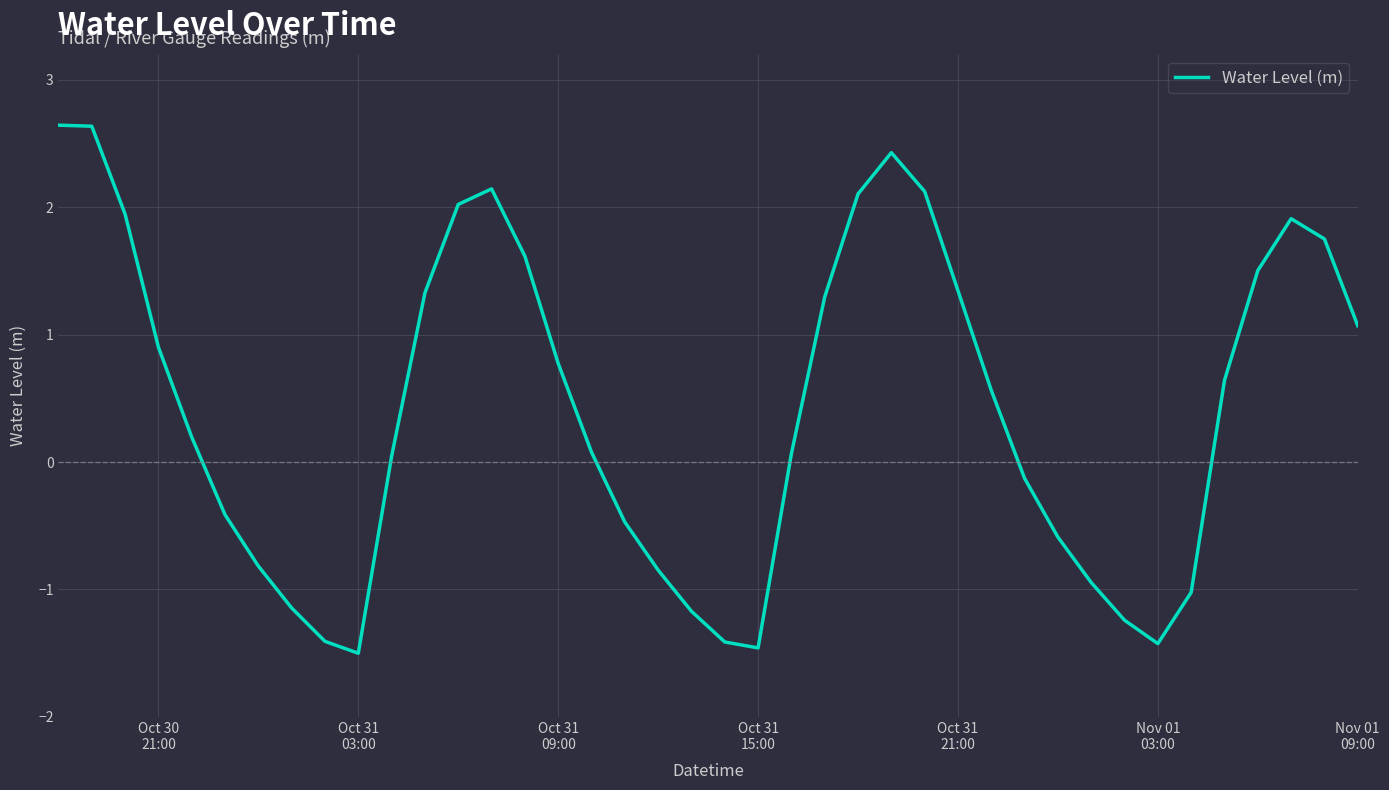

What is the maximum value shown in the chart?

2.6